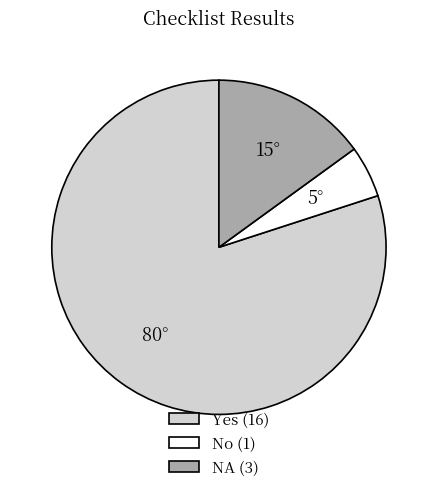

Is there a majority slice in this chart?

Yes